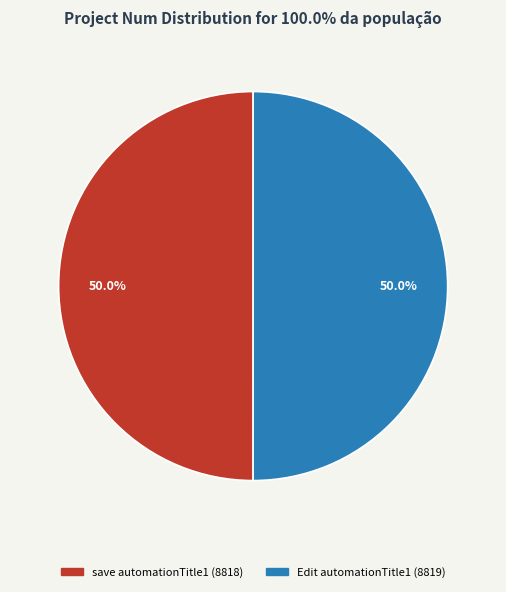

The Edit automationTitle1 slice represents 50% of the pie. True or false?

True